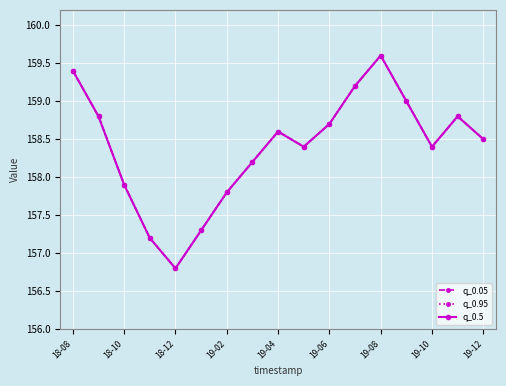

Is this an area chart (filled region under the line)?

No